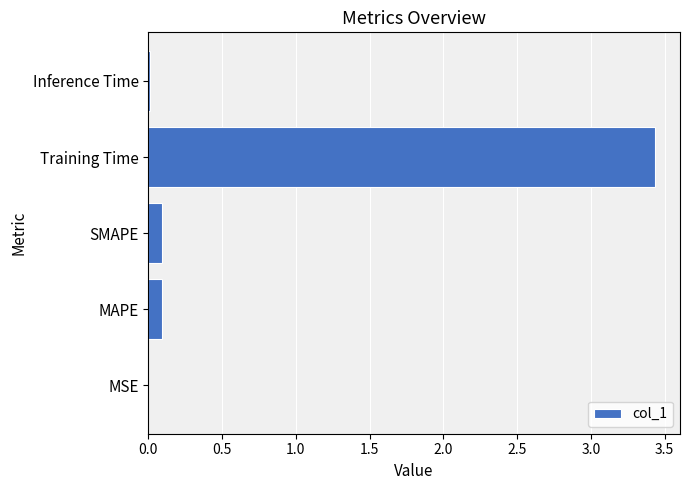

Between MAPE and Training Time, which is larger?

Training Time